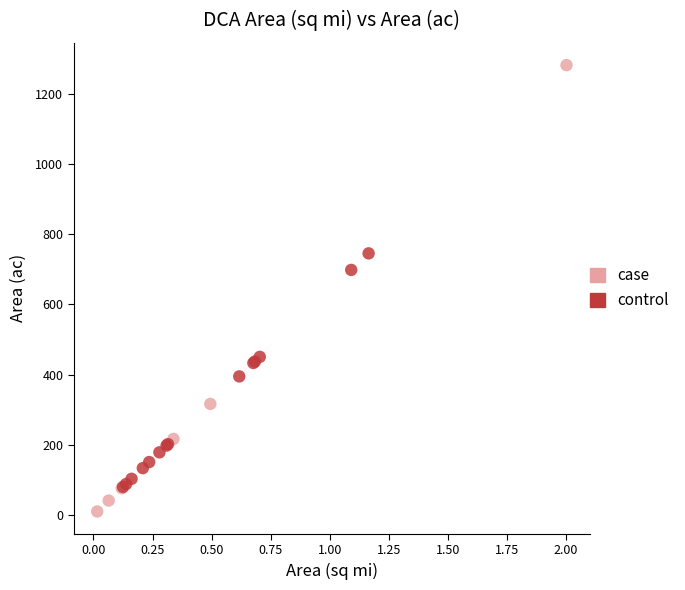

What are all the series names shown in the legend?

case, control